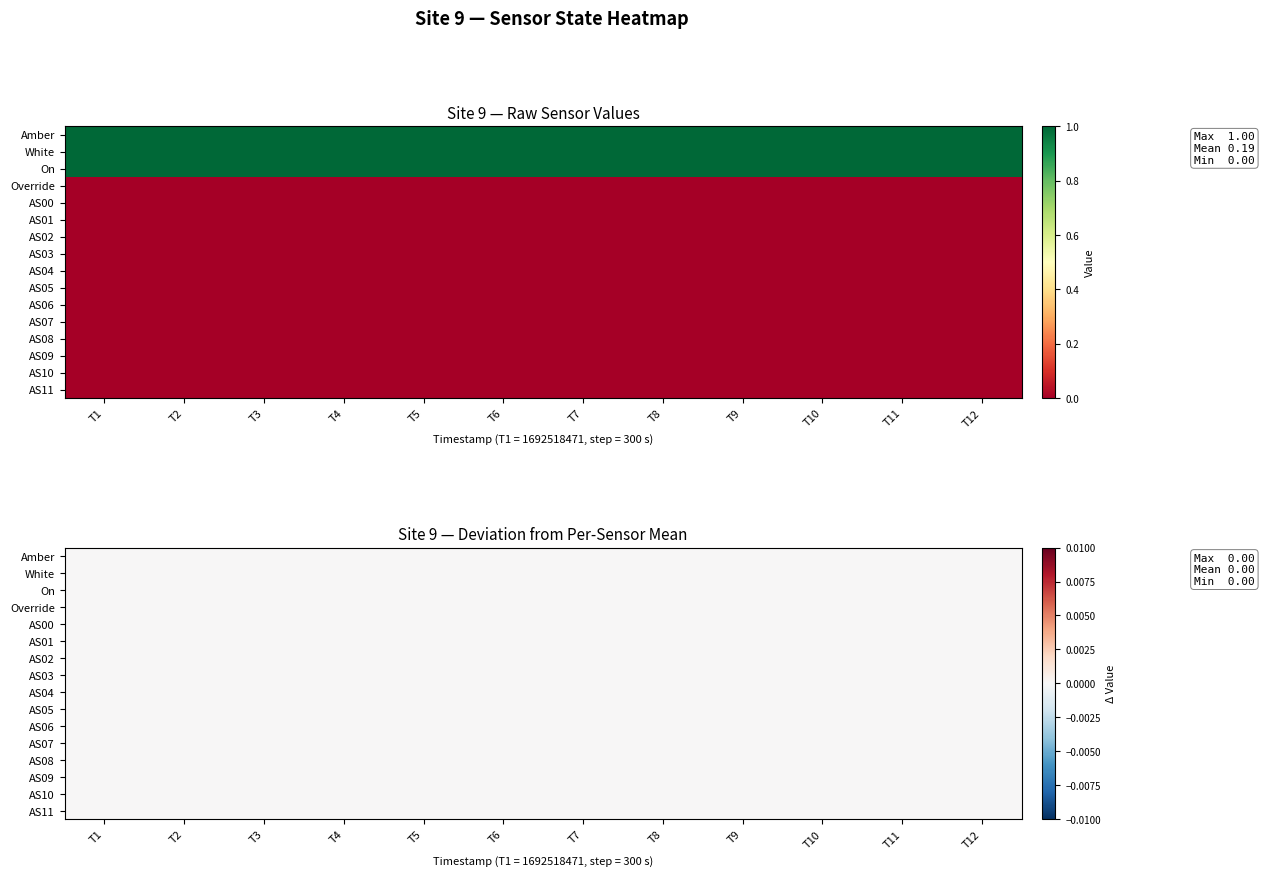

Is the value of White at 1 greater than the value of On at 3?

No